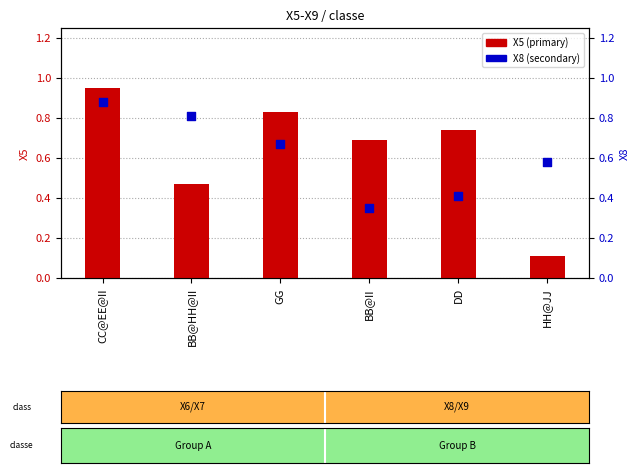

What are all the series names shown in the legend?

X5 (primary), X8 (secondary)